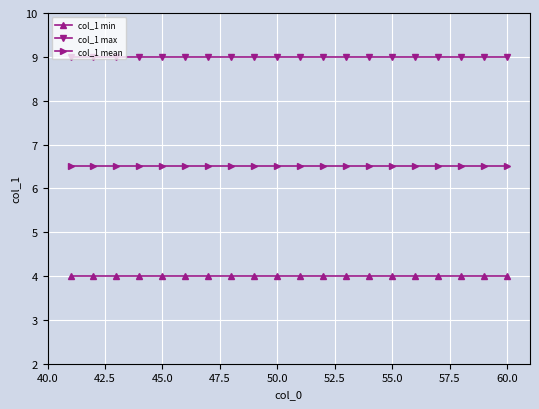

What is the value of the col_1 mean point at the 8th from the left?

6.5